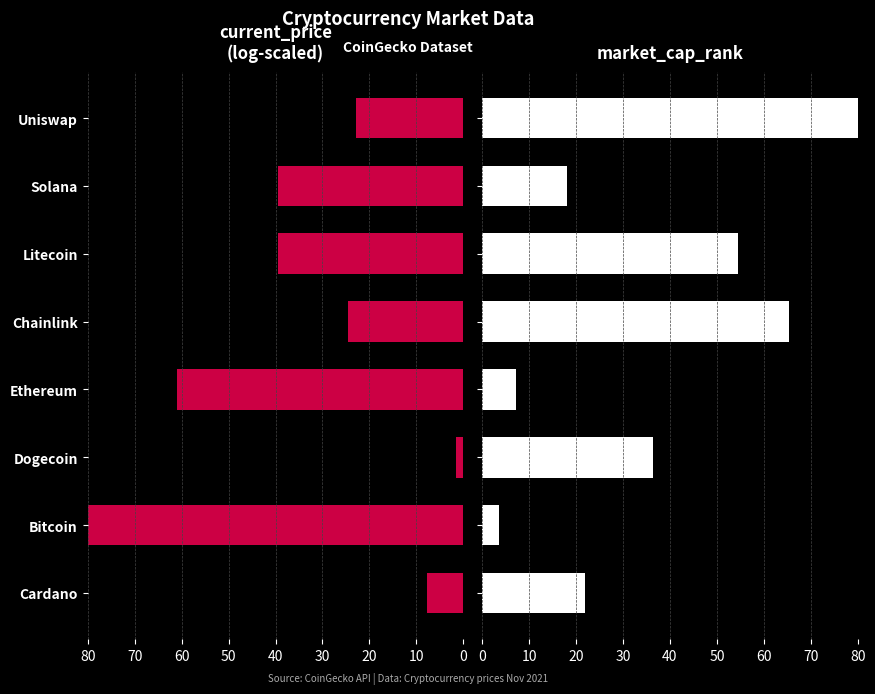

At how many categories does at least one series exceed 70?

2